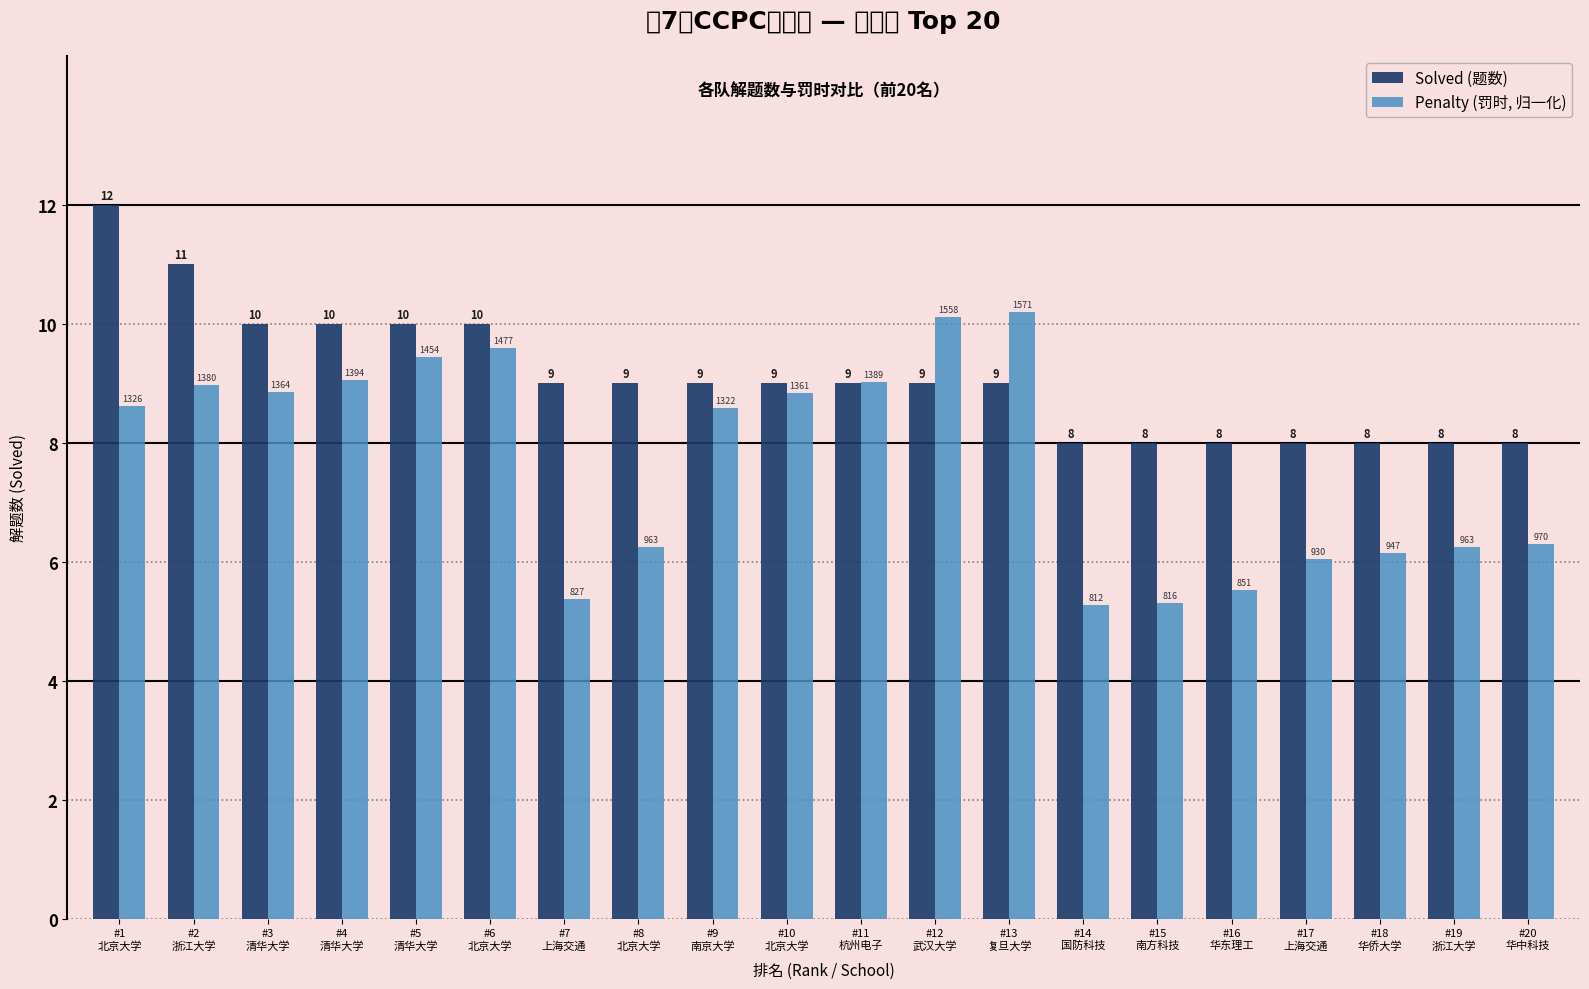

Read the Penalty (罚时, 归一化) value at #11
杭州电子.

9.0